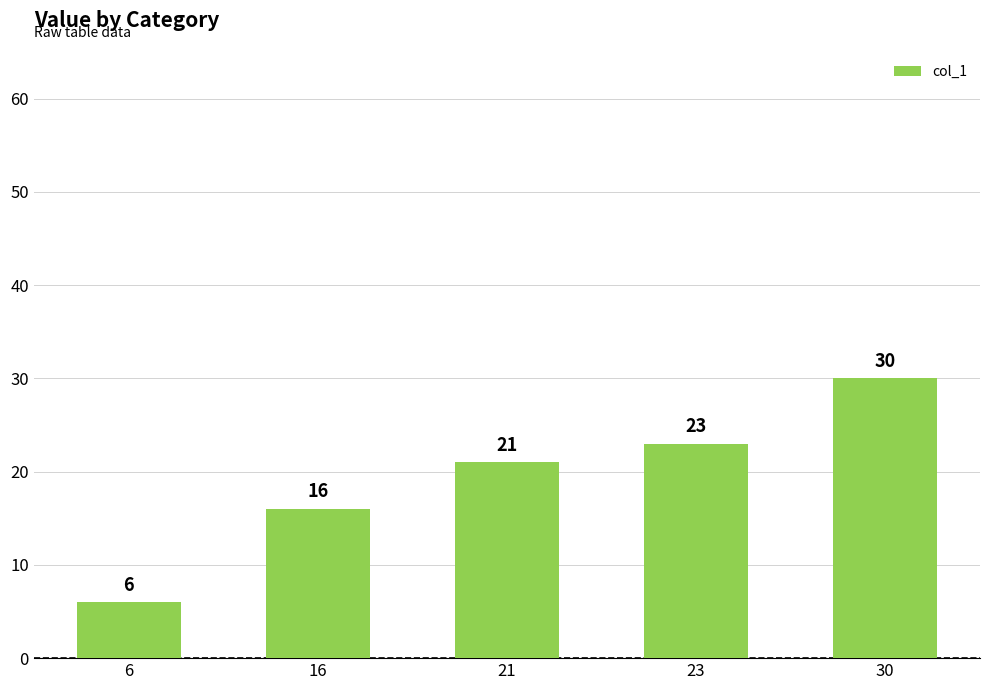

At which label is the value closest to 18?

16